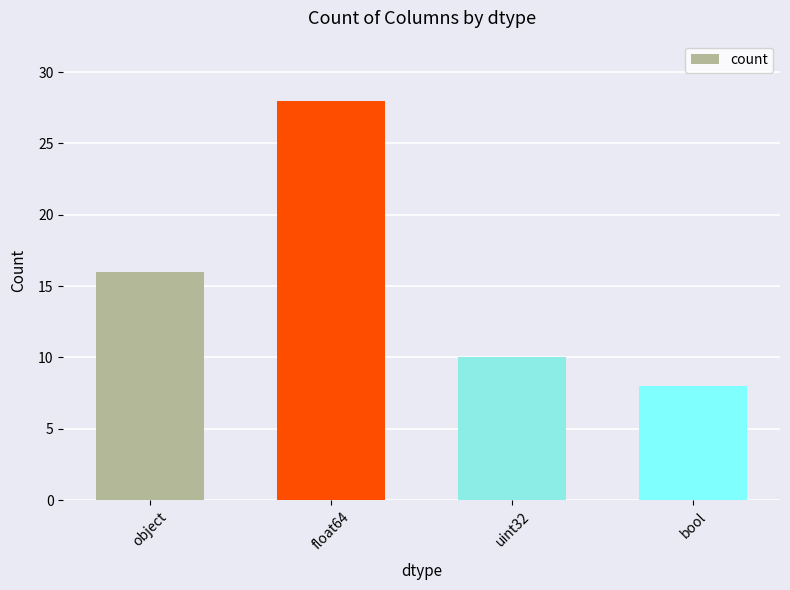

True or false: the data shows 3 at bool.

False